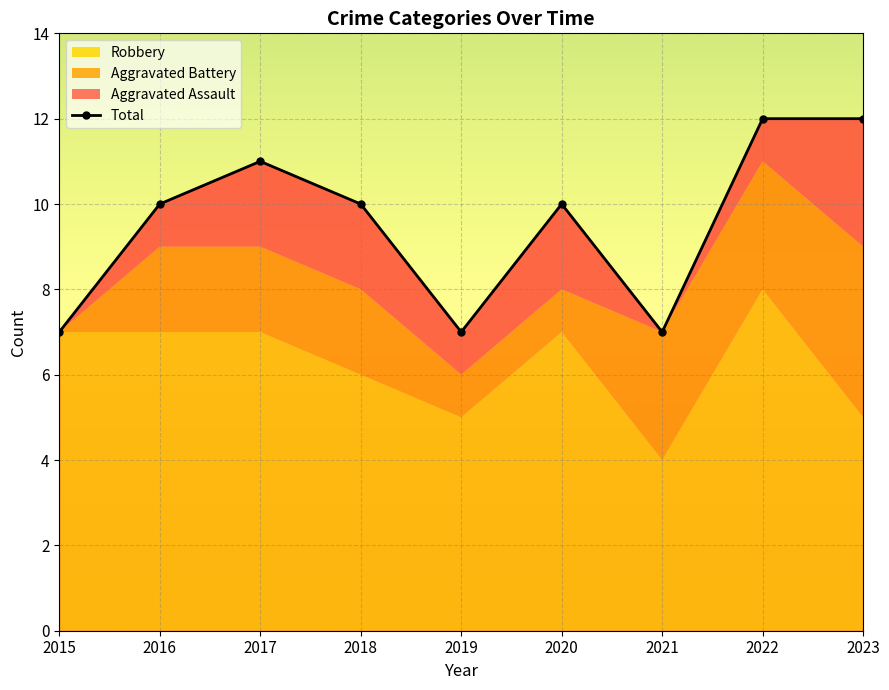

How many distinct data groups are displayed?

4